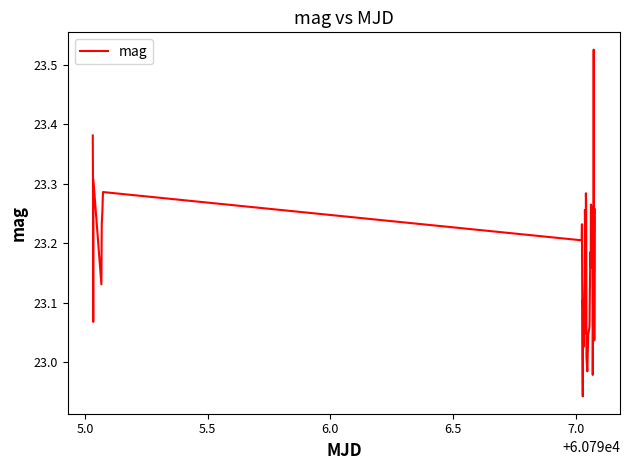

Does the chart display data point markers on the line(s)?

No